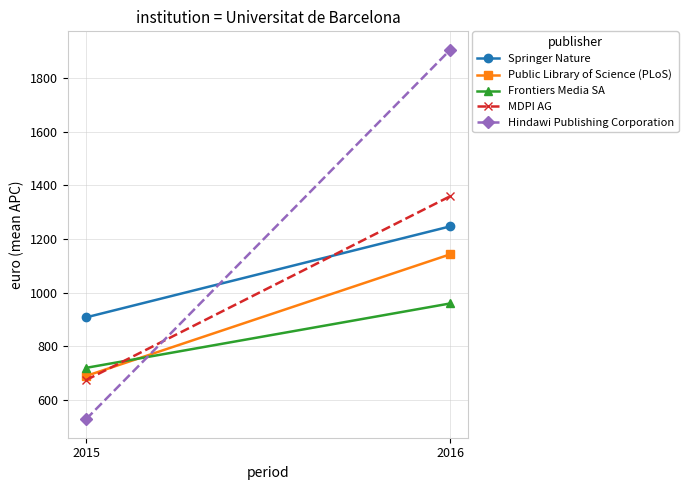

What value does the Public Library of Science (PLoS) series have at 2015?

689.8